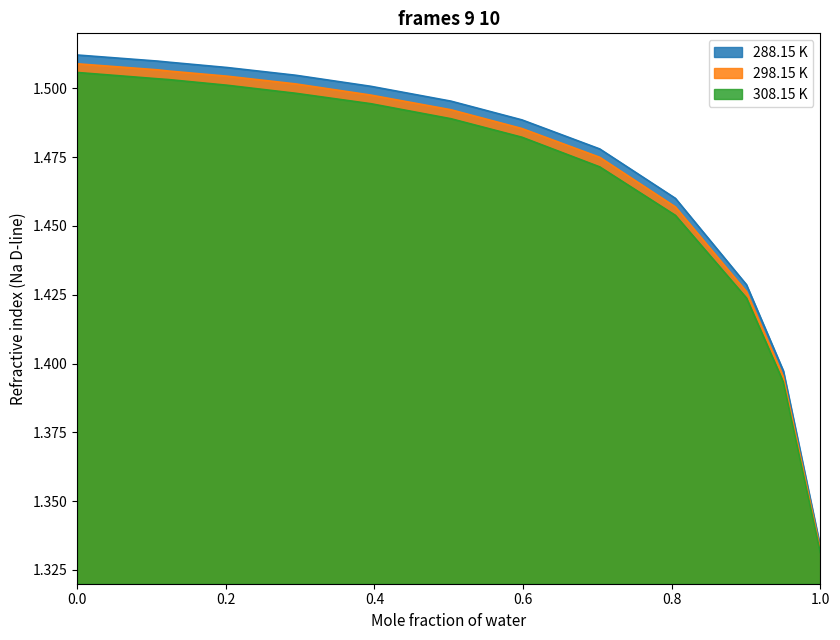

Reading right to left, extract all data points from this chart.

288.15 K: 1.0=1.3	0.9503=1.4	0.9006=1.4	0.805=1.5	0.7032=1.5	0.5985=1.5	0.503=1.5	0.3952=1.5	0.2943=1.5	0.2017=1.5	0.1227=1.5	0.1088=1.5	0.0=1.5
298.15 K: 1.0=1.3	0.9503=1.4	0.9006=1.4	0.805=1.5	0.7032=1.5	0.5985=1.5	0.503=1.5	0.3952=1.5	0.2943=1.5	0.2017=1.5	0.1227=1.5	0.1088=1.5	0.0=1.5
308.15 K: 1.0=1.3	0.9503=1.4	0.9006=1.4	0.805=1.5	0.7032=1.5	0.5985=1.5	0.503=1.5	0.3952=1.5	0.2943=1.5	0.2017=1.5	0.1227=1.5	0.1088=1.5	0.0=1.5